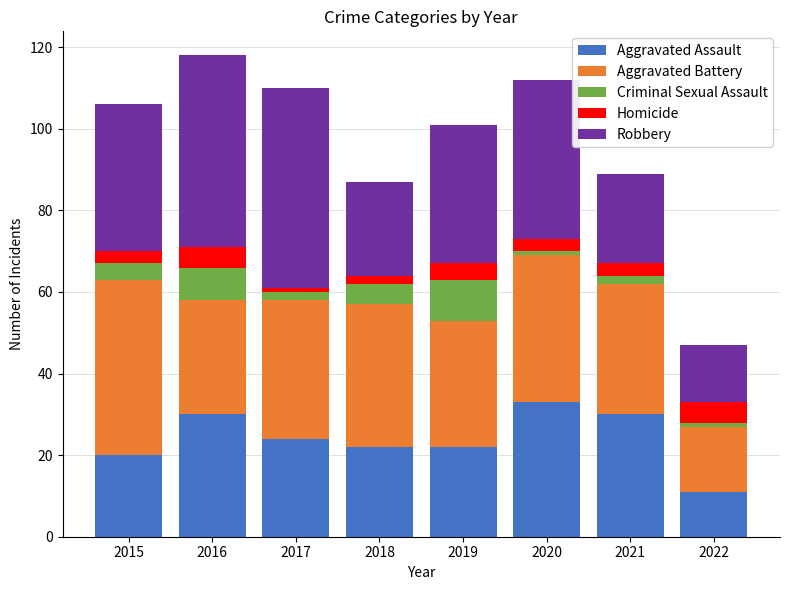

What is the average value of the Aggravated Assault series?

24